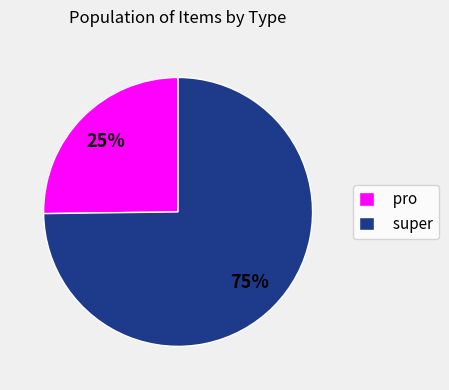

What is the smallest slice in the pie chart?

pro